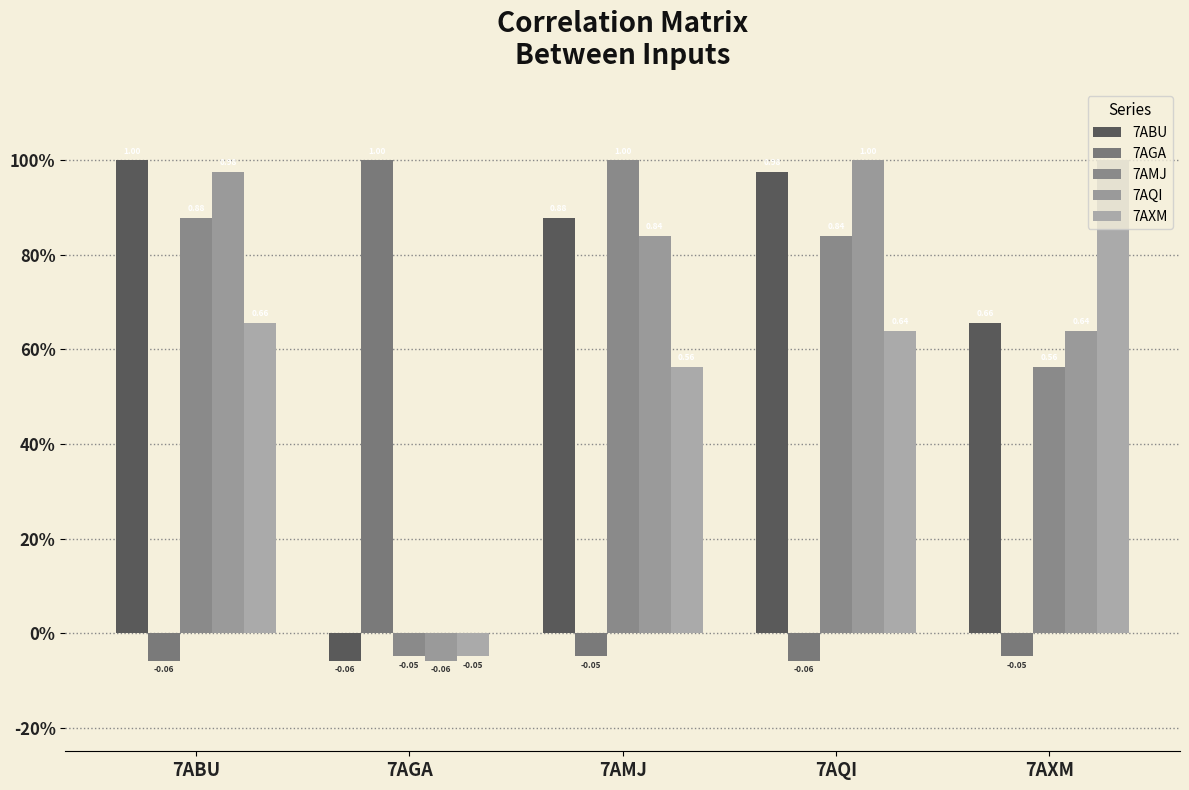

What is the greatest value displayed?

1.0